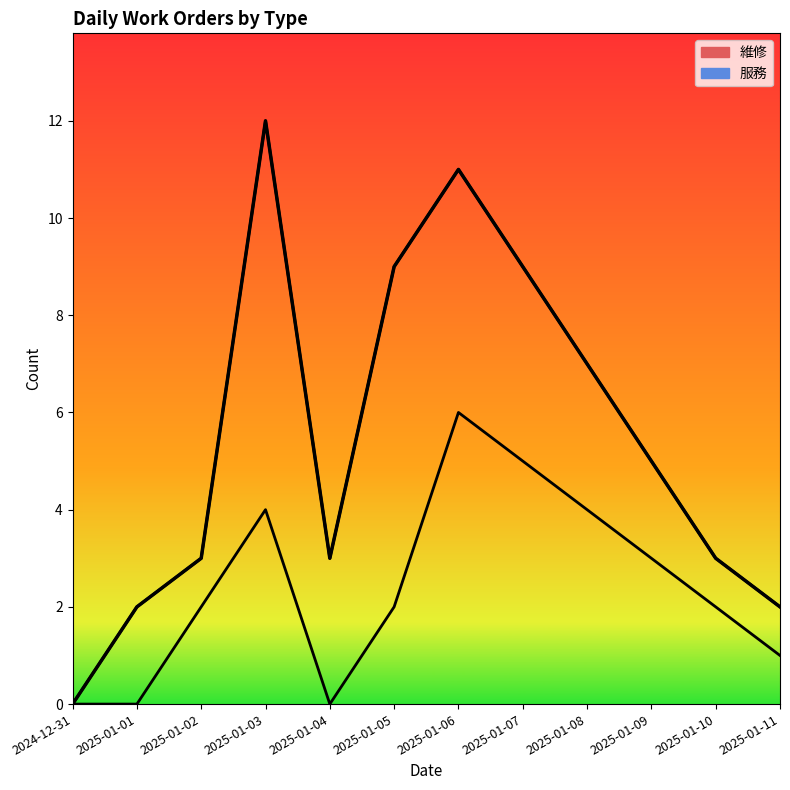

True or false: the data shows 3 at 2025-01-10.

True